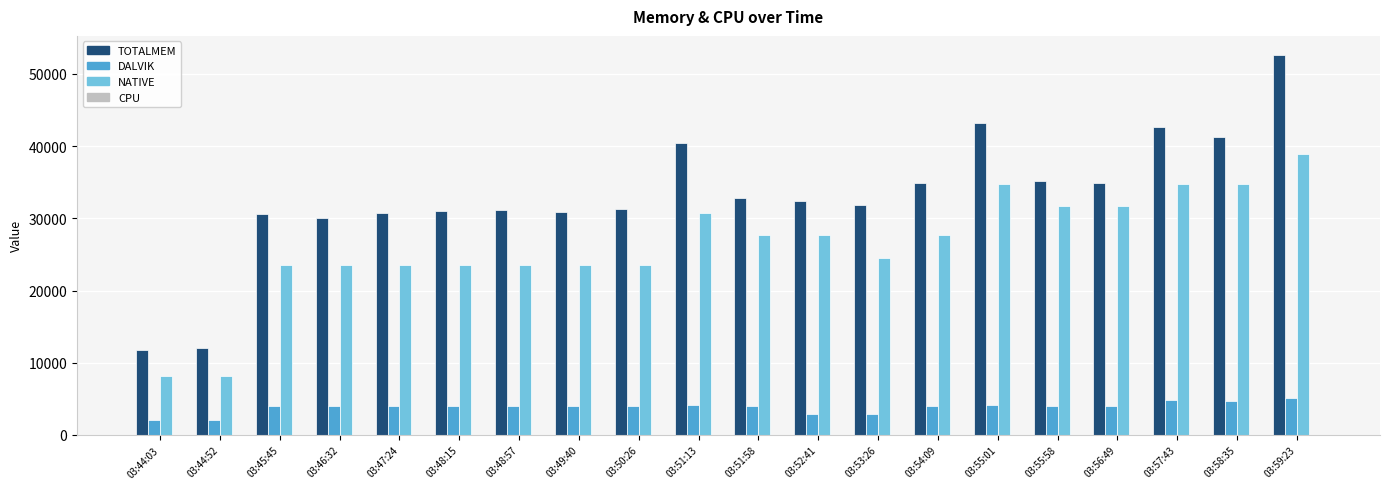

Count the number of data series in this chart.

4